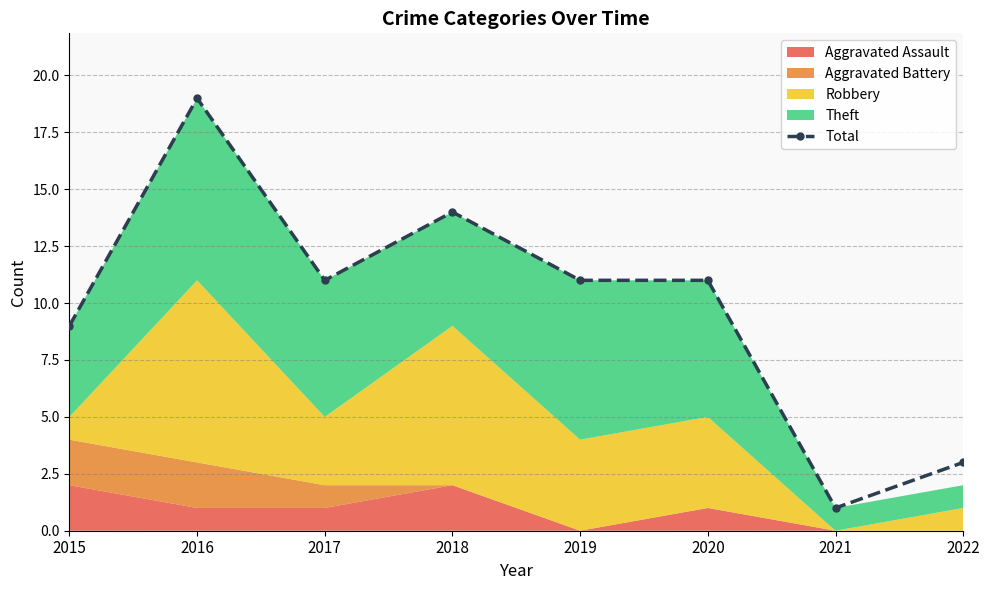

Approximately how many times larger is the value at 2015 compared to 2017?

0.8